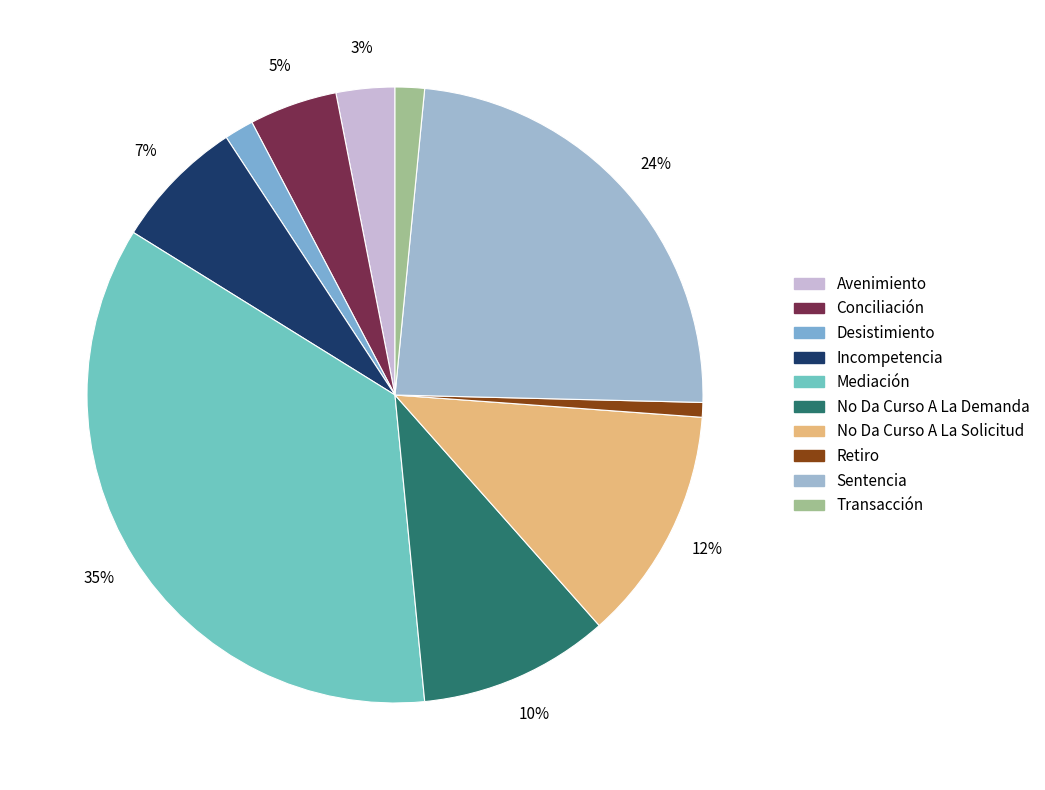

Combined, what portion of the pie is Avenimiento and Desistimiento?

4.6%